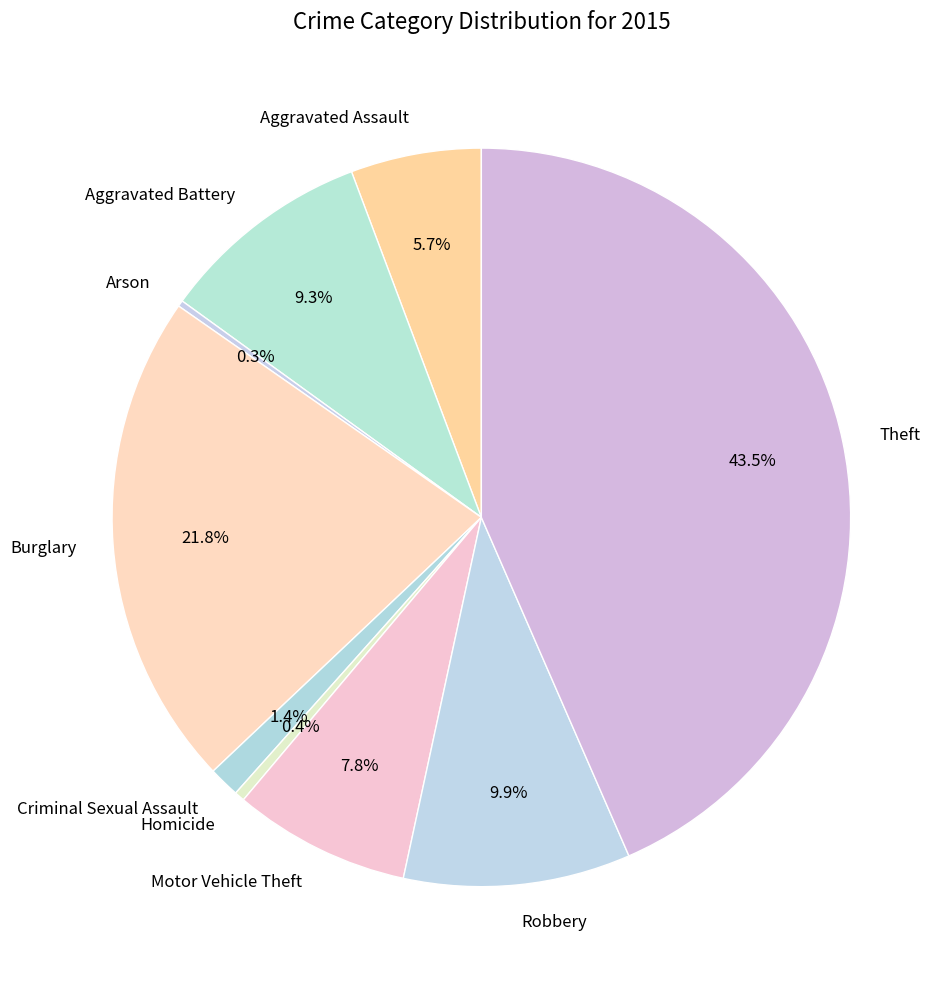

Is there any slice that represents more than half of the pie?

No